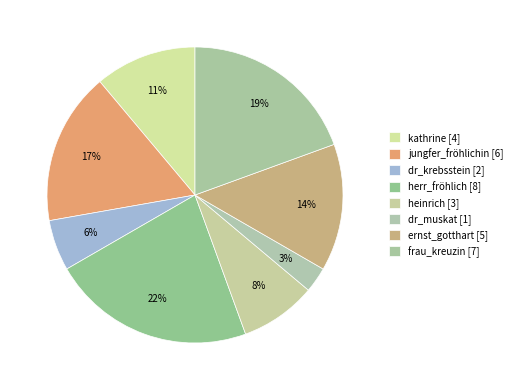

What is the largest slice in the pie chart?

herr_fröhlich